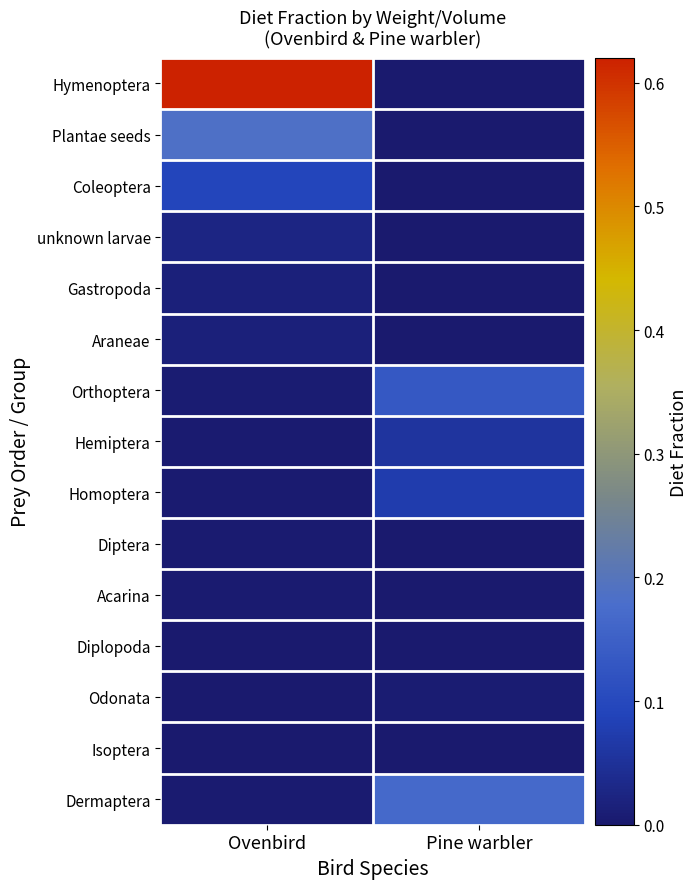

At which category is the sum across all series the highest?

Ovenbird